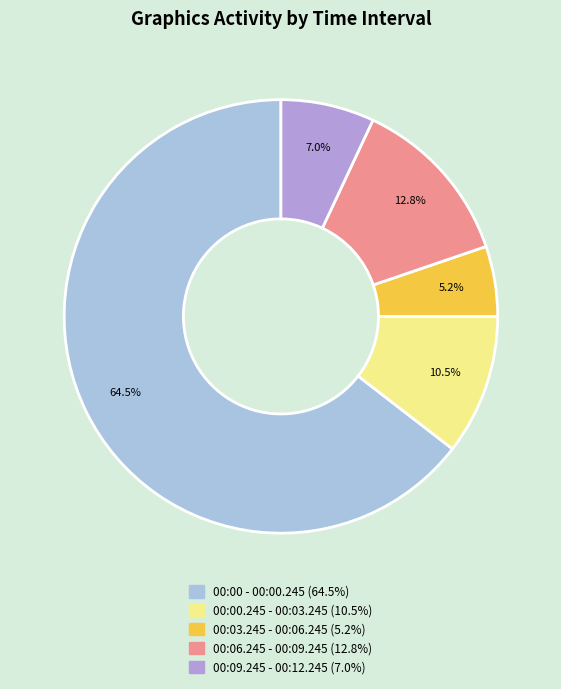

Count the number of slices in the pie.

5